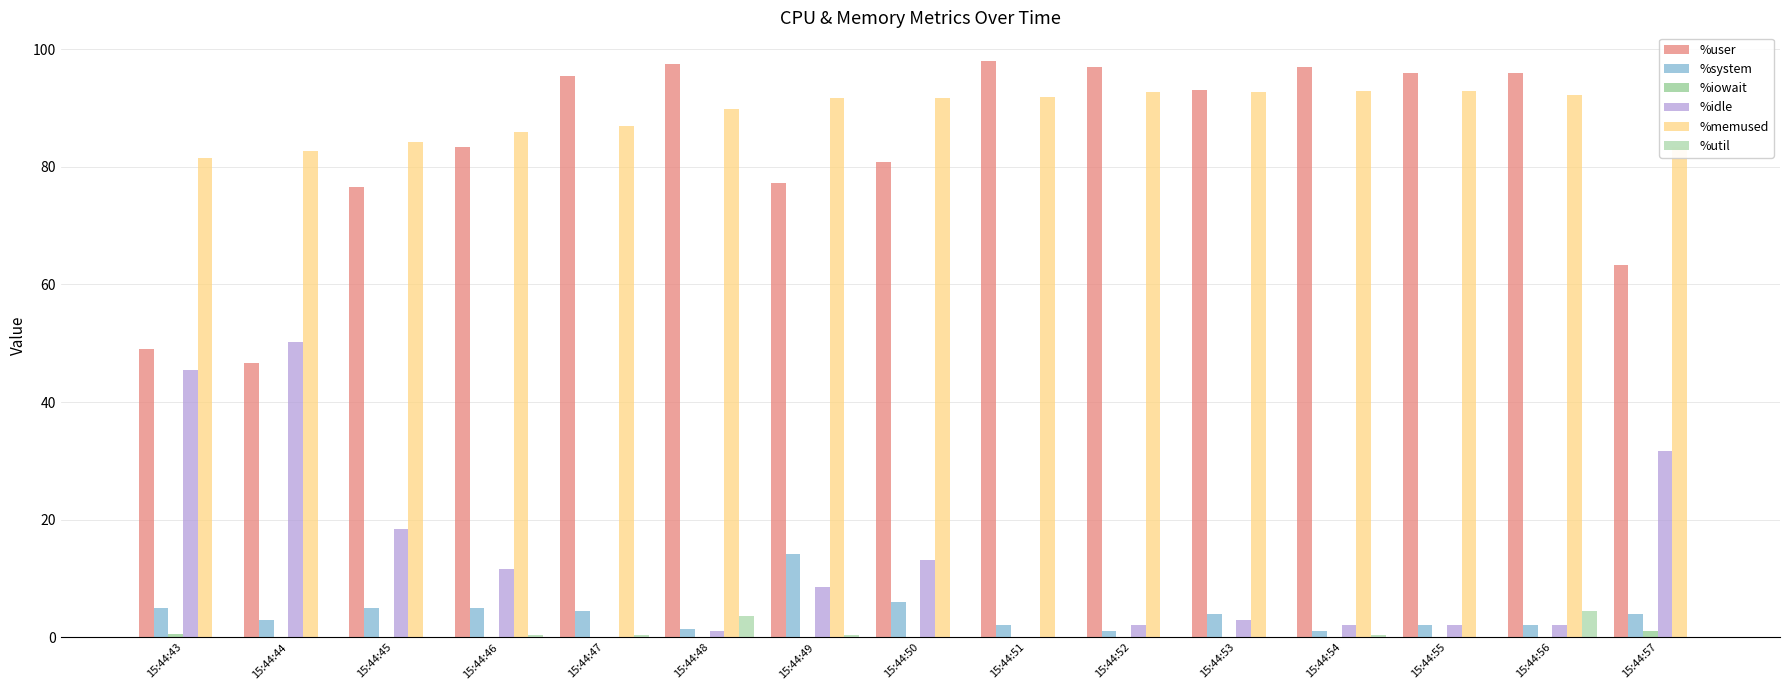

Does the chart contain stacked bars?

No